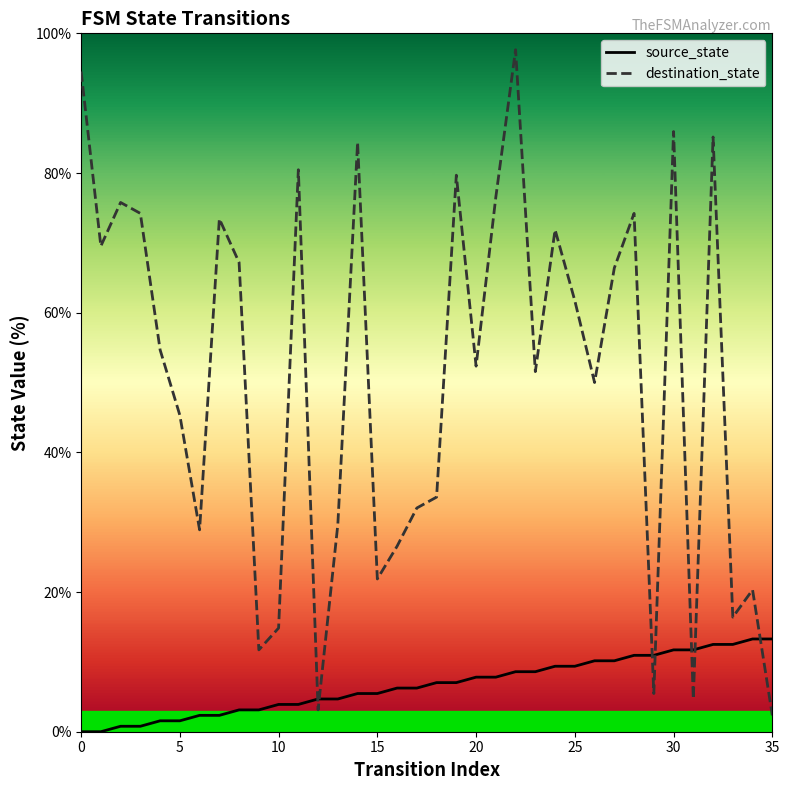

Which series has the largest range (max minus min)?

destination_state